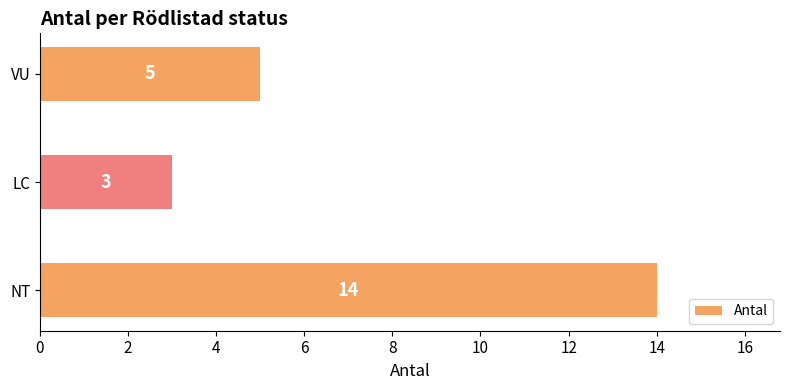

What is the sum of all values?

22